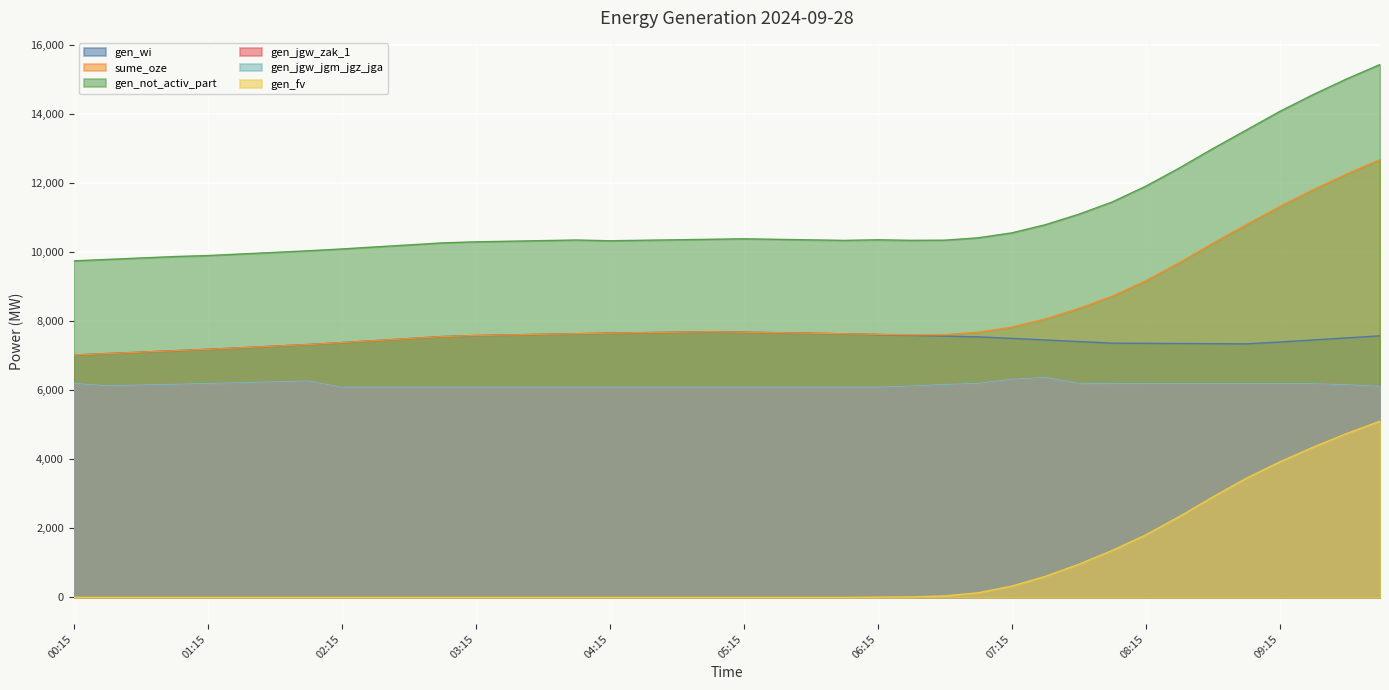

Which series has the largest range (max minus min)?

gen_not_activ_part